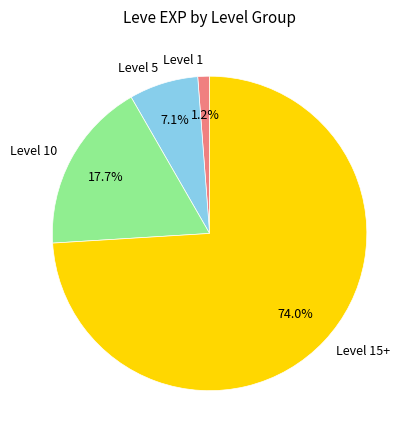

What is the smallest slice in the pie chart?

Level 1